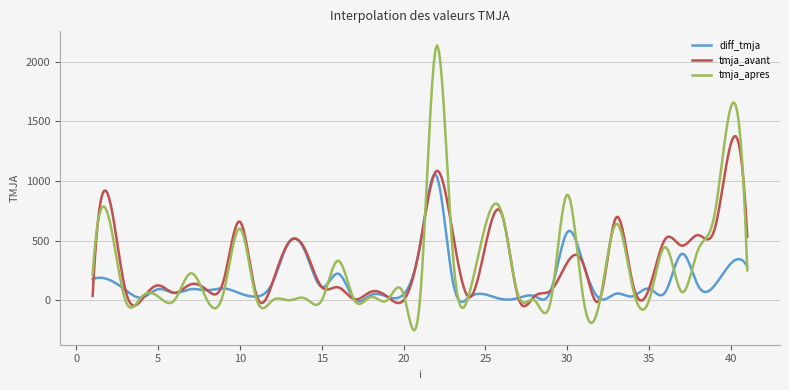

List the series in order of their peak value, lowest first.

diff_tmja, tmja_avant, tmja_apres